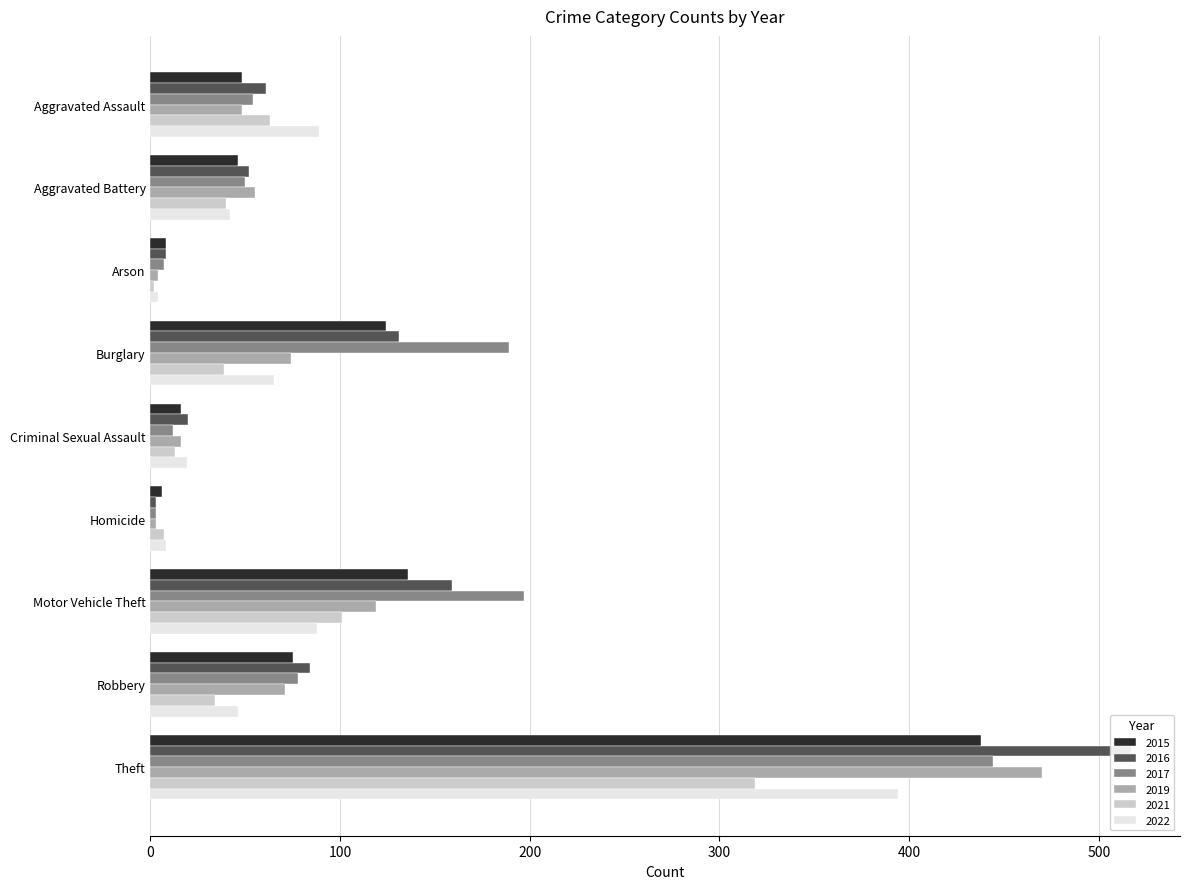

What position from the right is Motor Vehicle Theft?

3